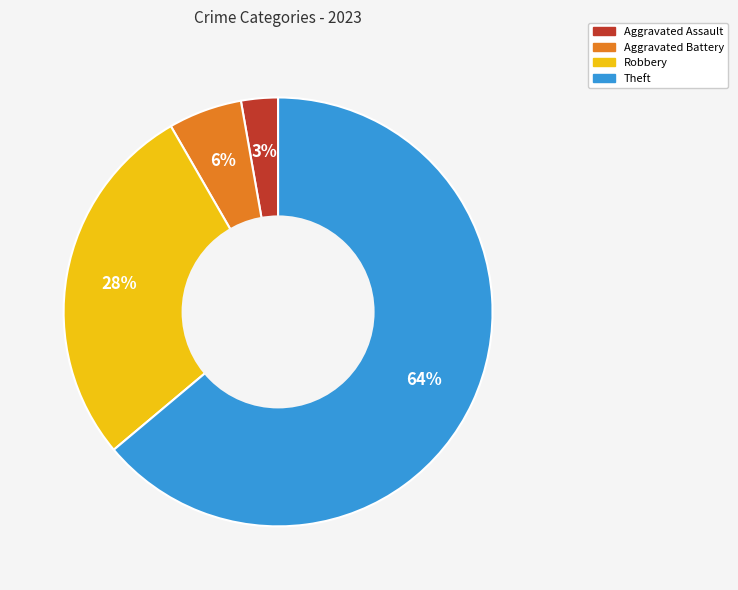

Approximately how many times larger is the value at Robbery compared to Theft?

0.4